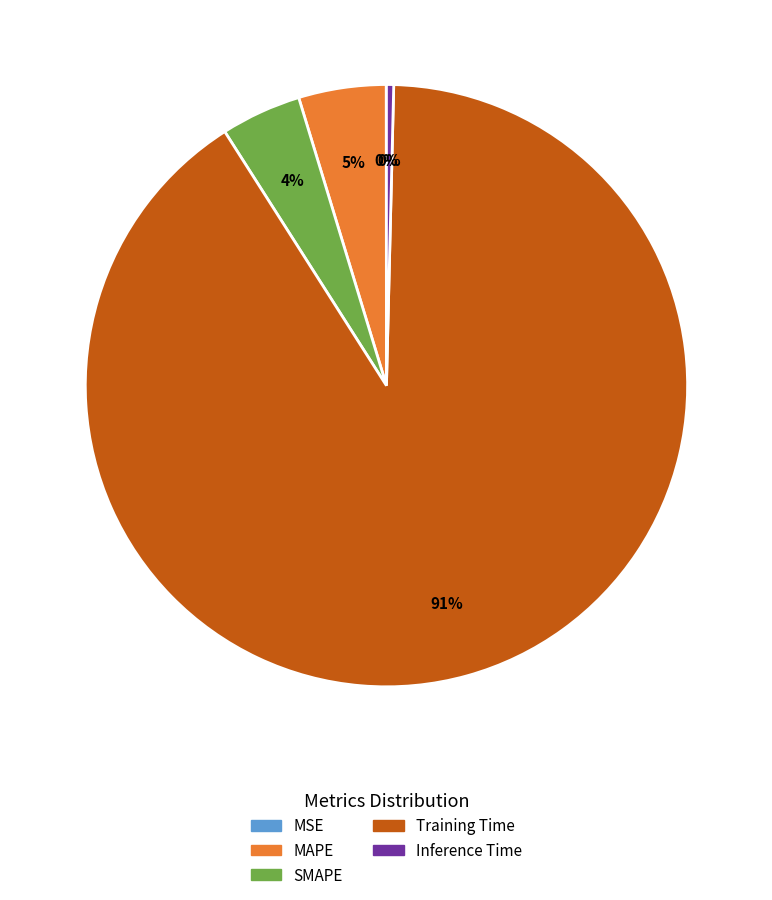

Is there a majority slice in this chart?

Yes